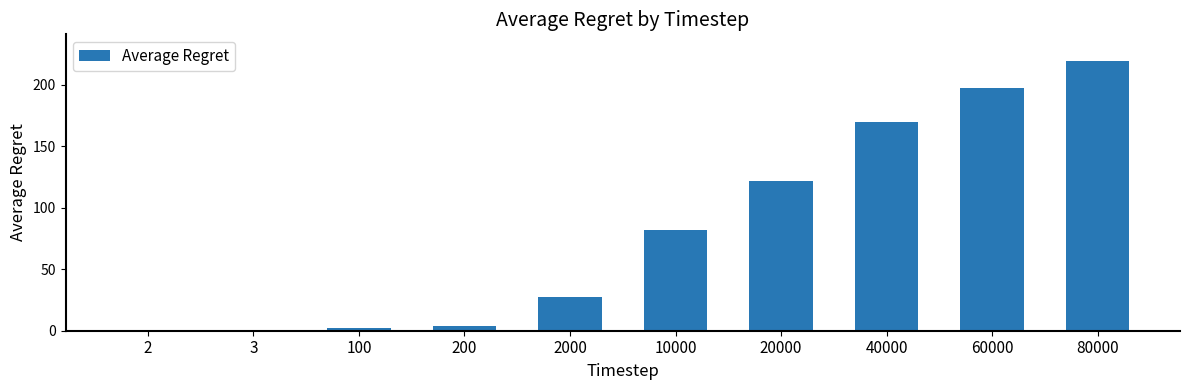

What is the greatest value displayed?

219.1